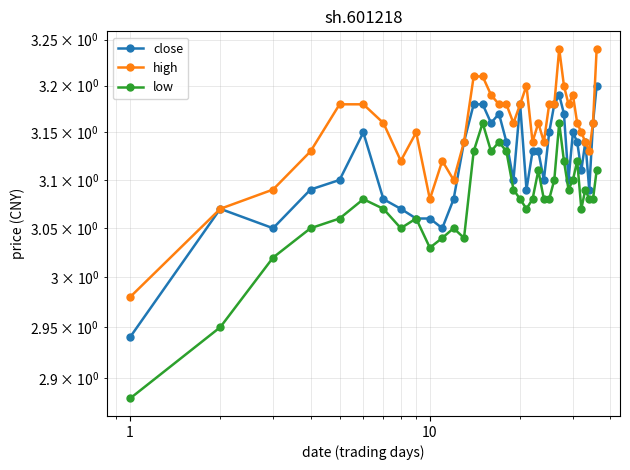

Rank the series by their maximum value, from lowest to highest.

low, close, high